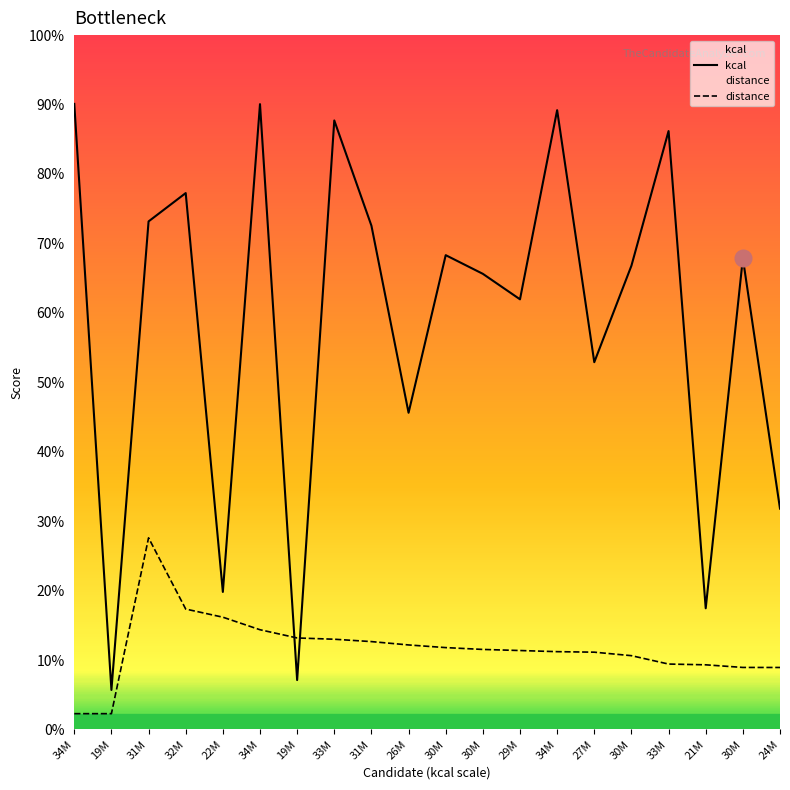

True or false: distance has more than 0 points higher than both neighbors.

True